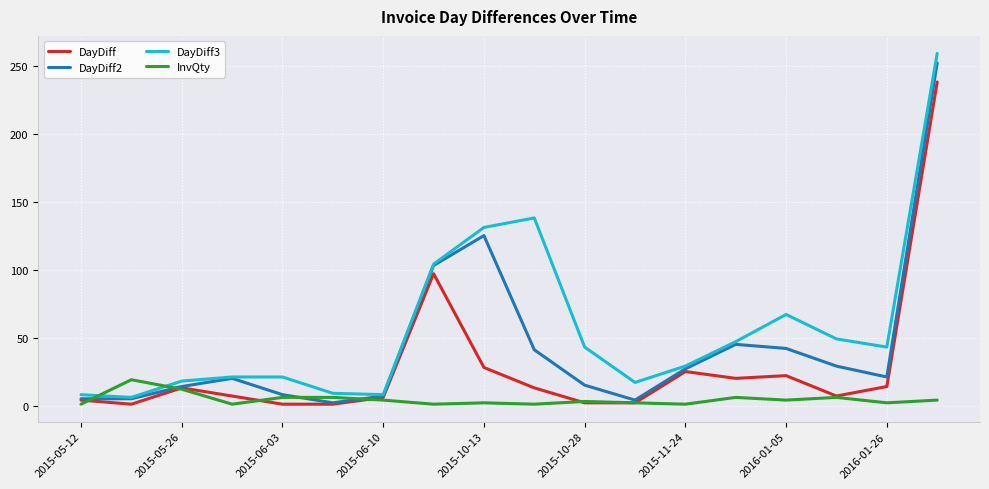

Which series has the largest total across all categories?

DayDiff3